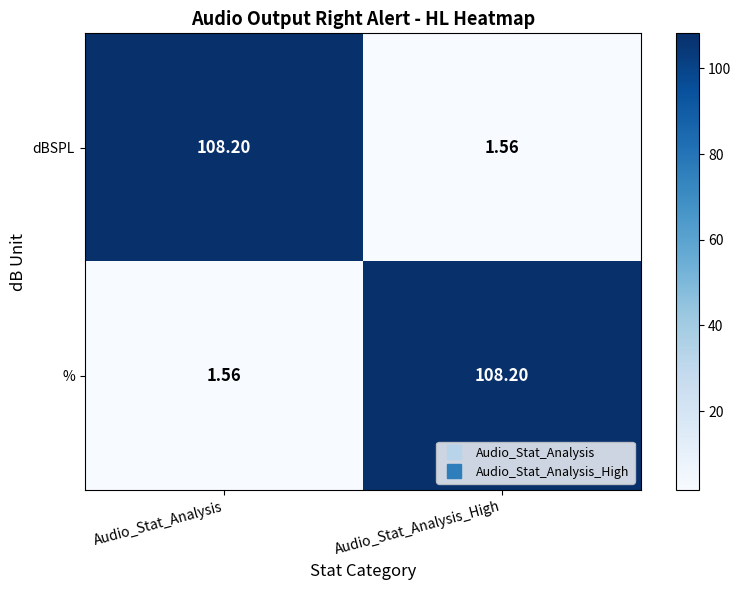

Rank the series at Audio_Stat_Analysis from lowest to highest value.

%, dBSPL